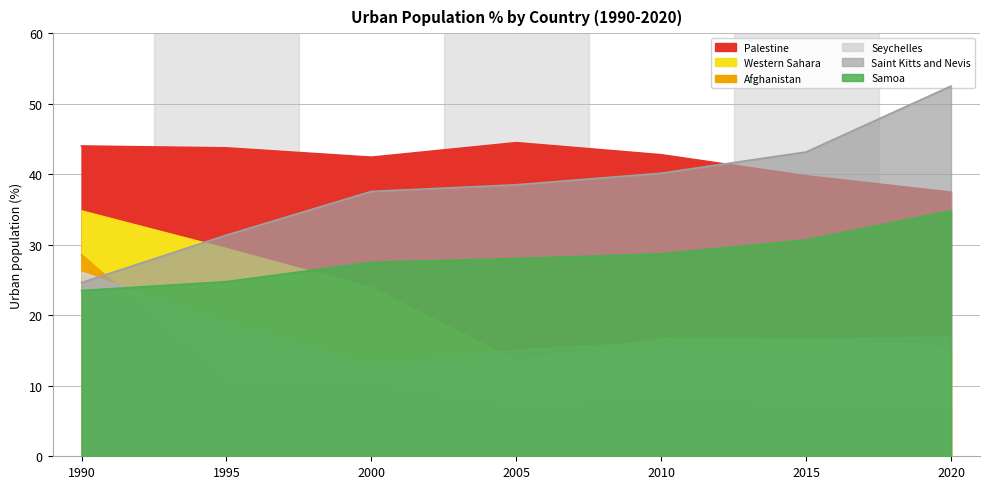

What is the average value of the Afghanistan series?

11.3